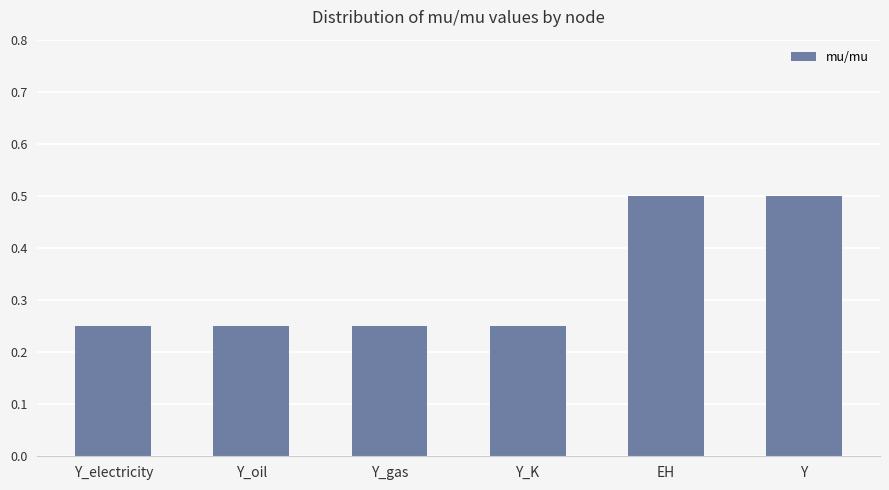

What position from the left is Y_electricity?

1